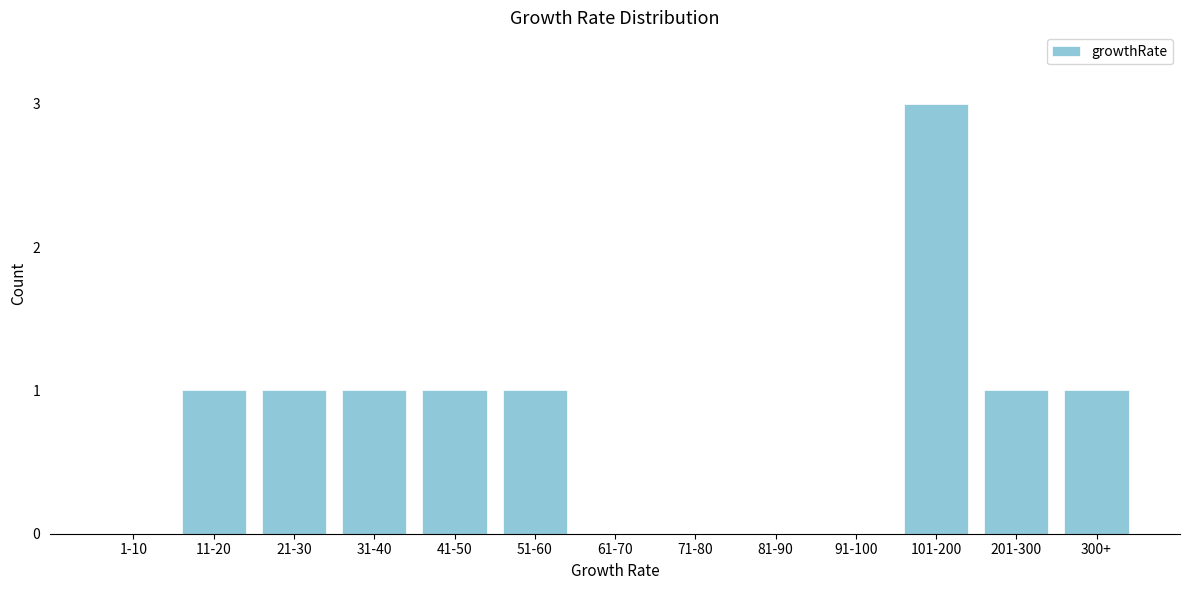

Reading left to right, extract all data points from this chart.

1-10=0	11-20=1	21-30=1	31-40=1	41-50=1	51-60=1	61-70=0	71-80=0	81-90=0	91-100=0	101-200=3	201-300=1	300+=1